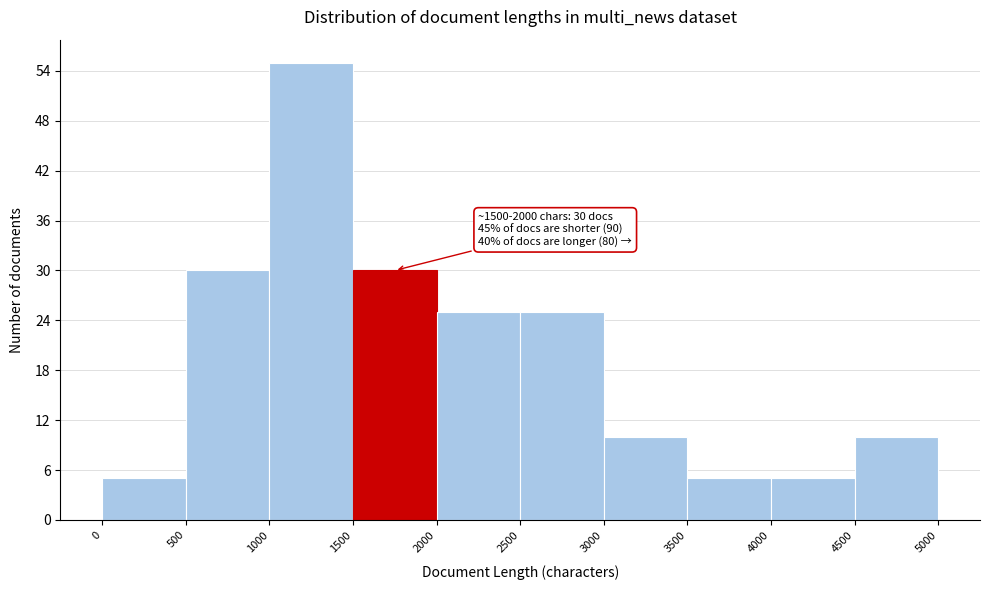

Which range on the x-axis has the tallest bar?

1000 to 1500